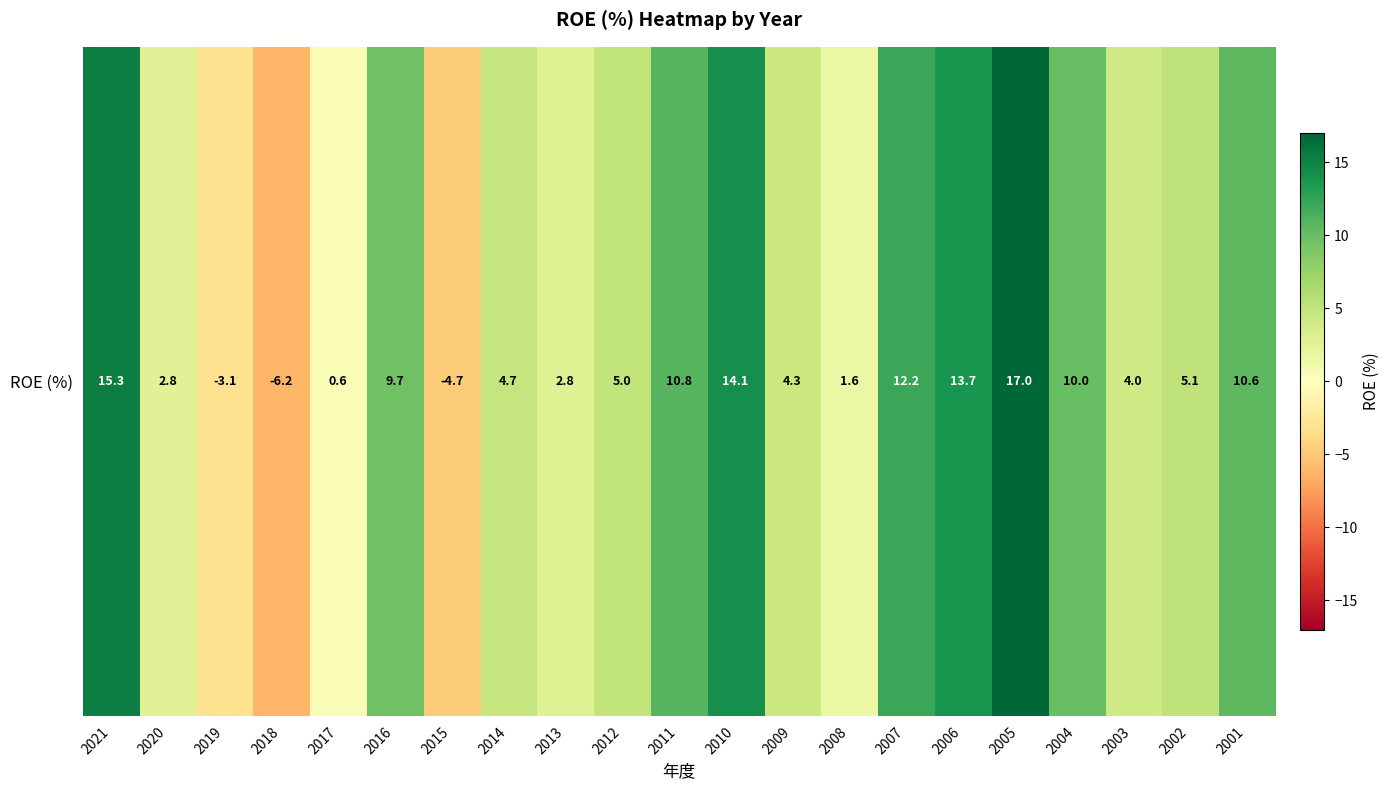

Rank the categories by value from lowest to highest.

2018, 2015, 2019, 2017, 2008, 2020, 2013, 2003, 2009, 2014, 2012, 2002, 2016, 2004, 2001, 2011, 2007, 2006, 2010, 2021, 2005